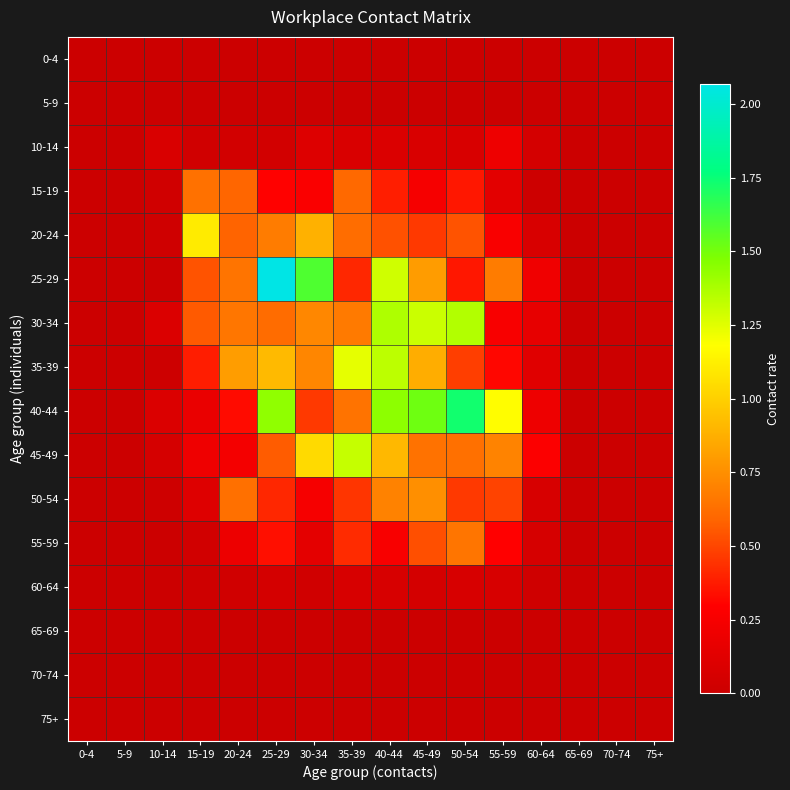

What is the total value across all series at 10-14?

0.4